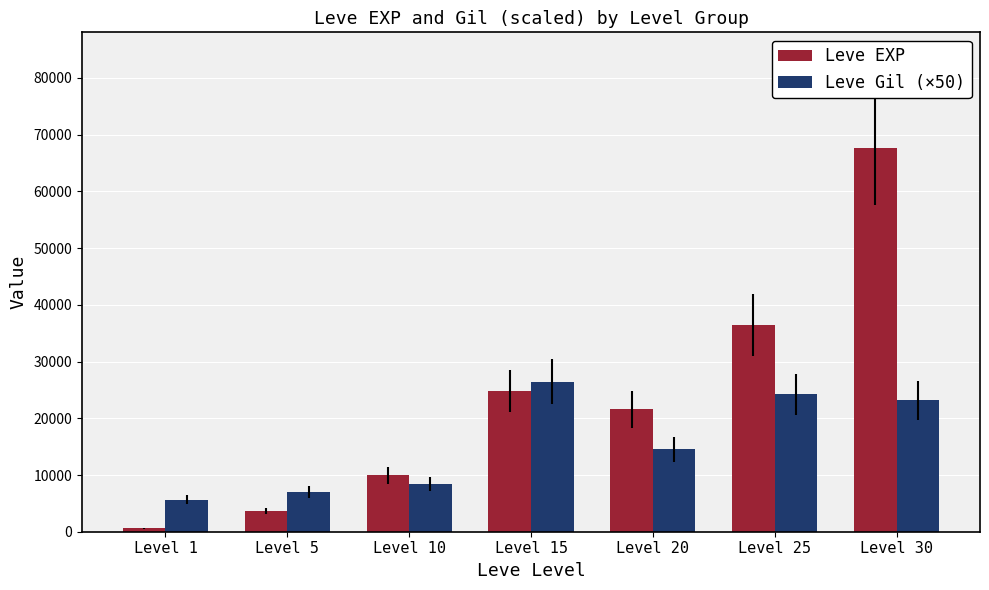

True or false: Leve Gil (×50) has a value of 24250 at Level 25.

True